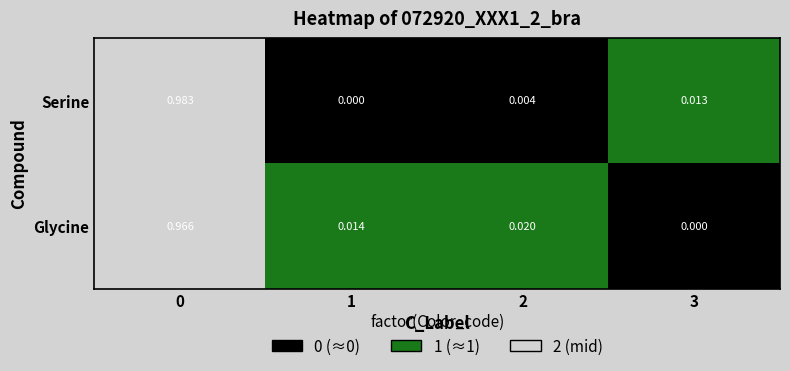

Is the value of Serine at 0 greater than the value of Glycine at 2?

Yes